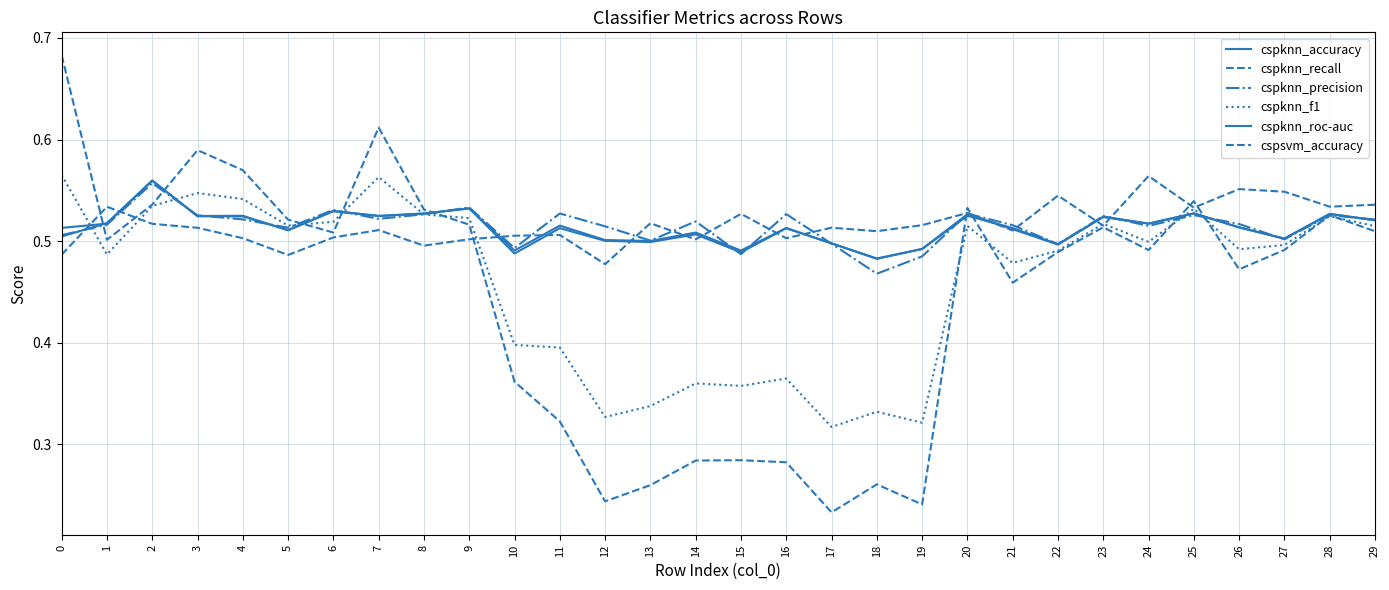

Between 27 and 24, which is larger?

24